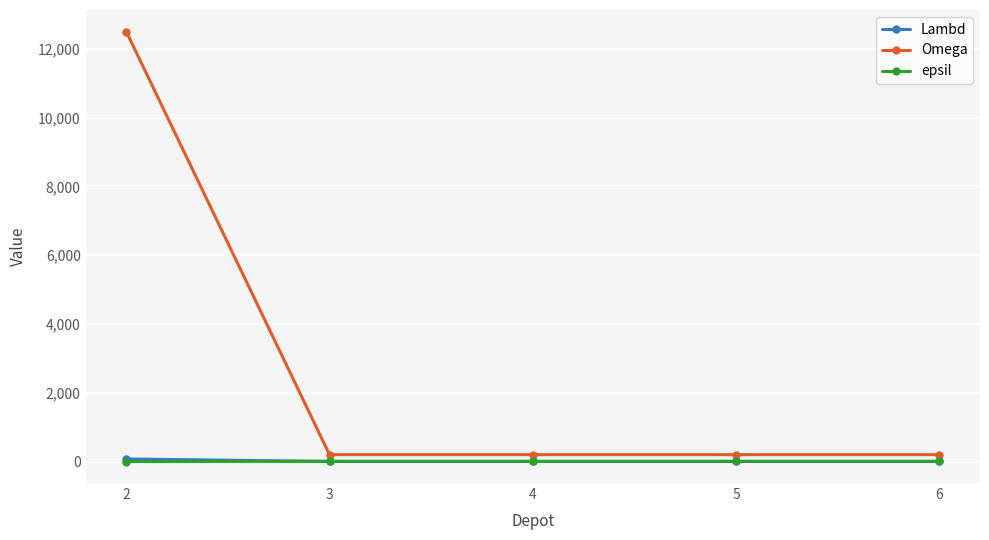

What is the greatest value displayed?

12500